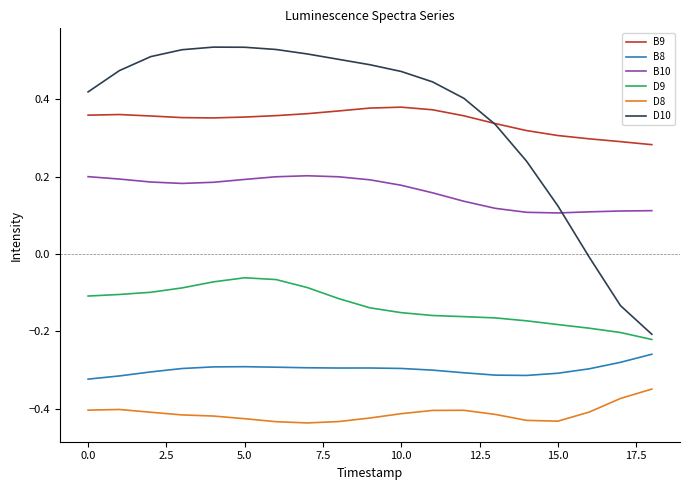

Which series has the largest range (max minus min)?

D10